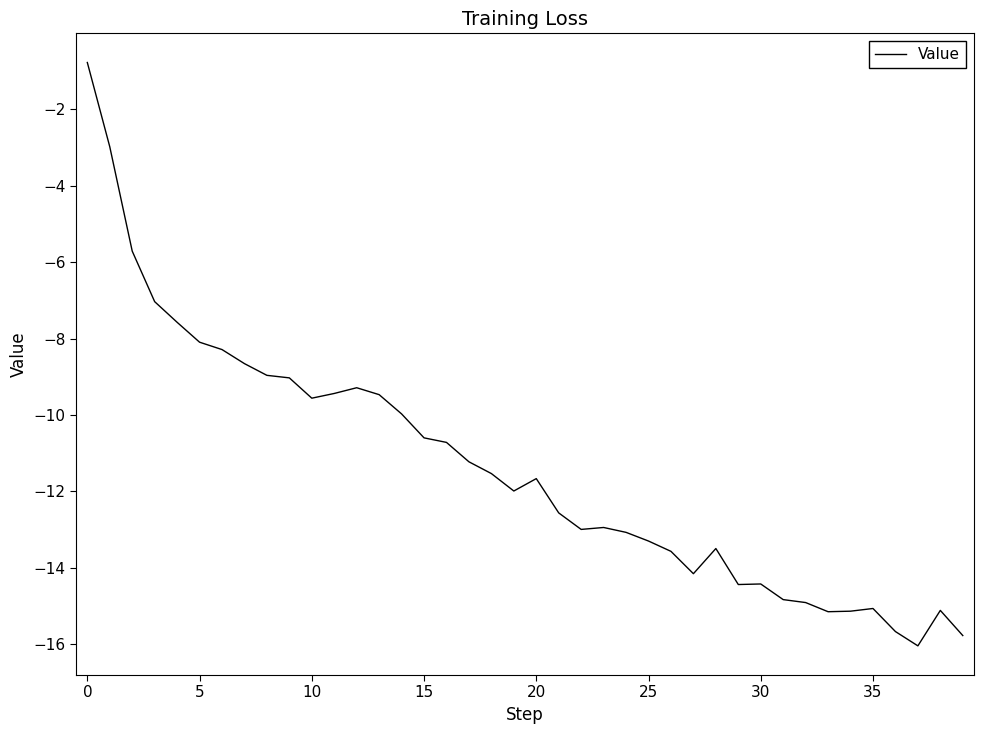

What is the difference between the maximum and minimum values?

15.3